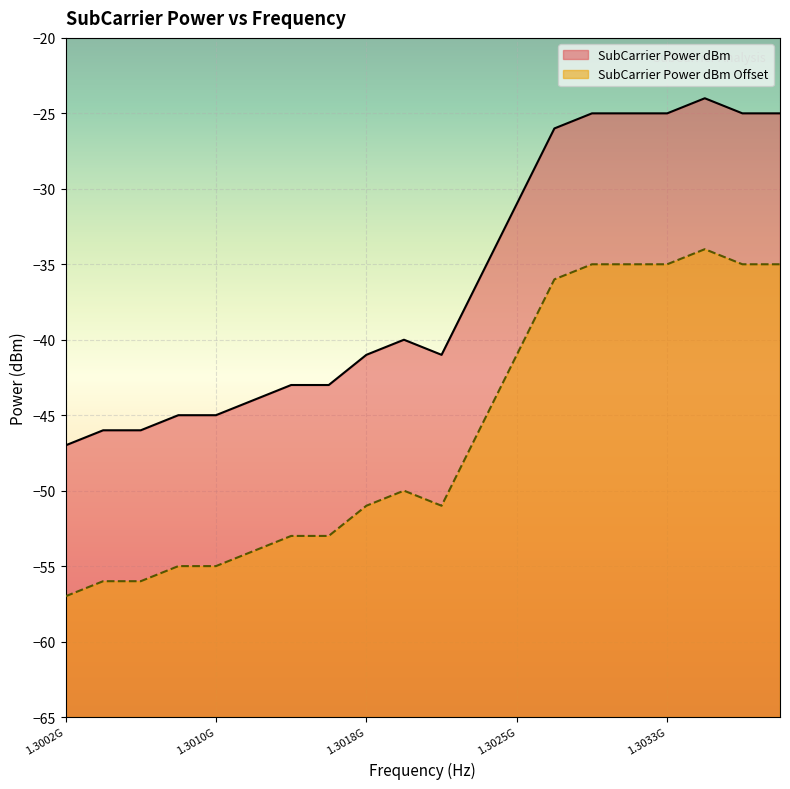

What is the label of the 15th point from the left?

1302929687.5